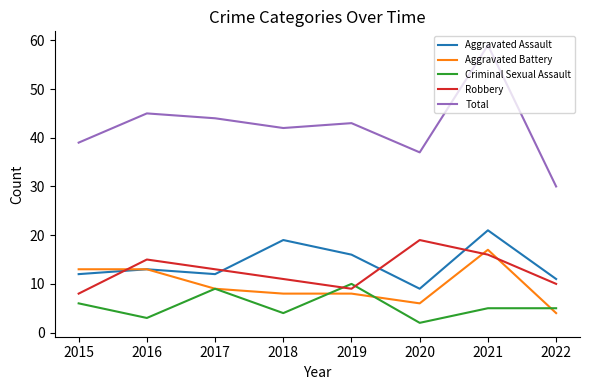

Reading right to left, what are all the values shown in this chart?

Aggravated Assault: 11	21	9	16	19	12	13	12
Aggravated Battery: 4	17	6	8	8	9	13	13
Criminal Sexual Assault: 5	5	2	10	4	9	3	6
Robbery: 10	16	19	9	11	13	15	8
Total: 30	59	37	43	42	44	45	39